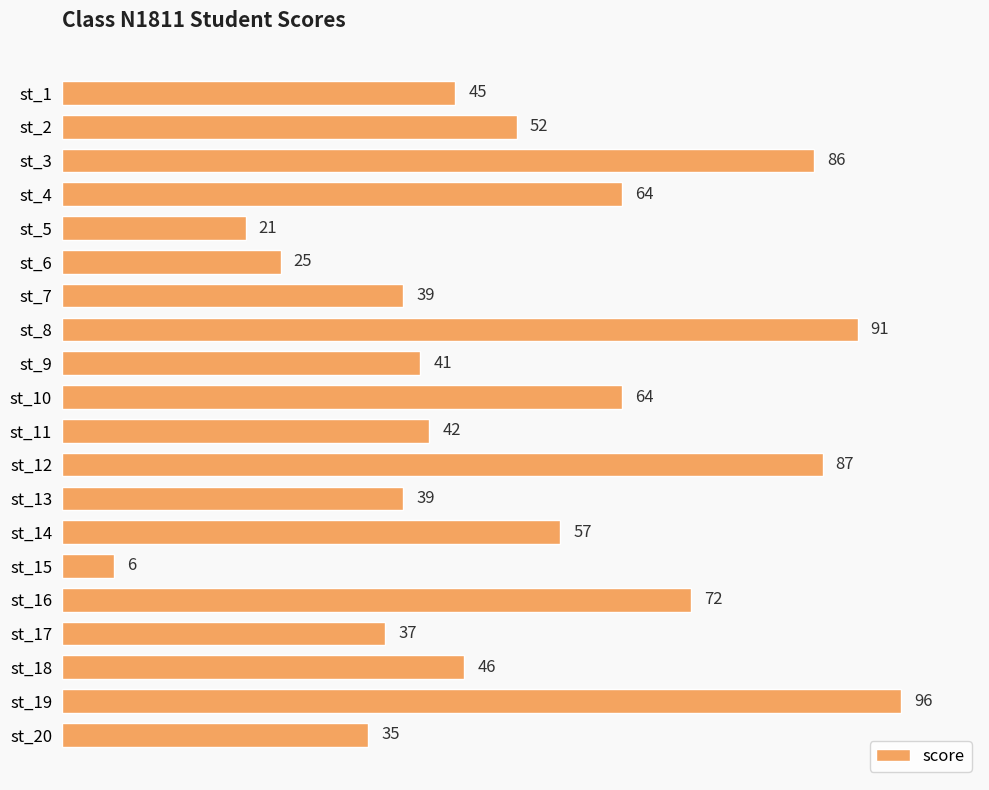

What is the value of the 10th bar from the top?

64